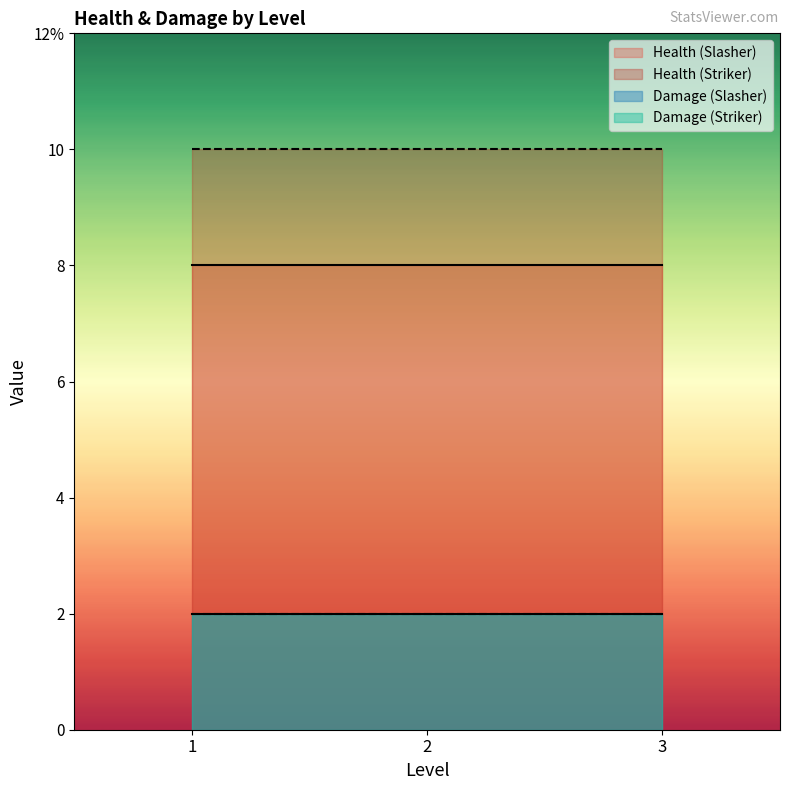

Between Striker_1 and Slasher_3, which is larger?

Striker_1